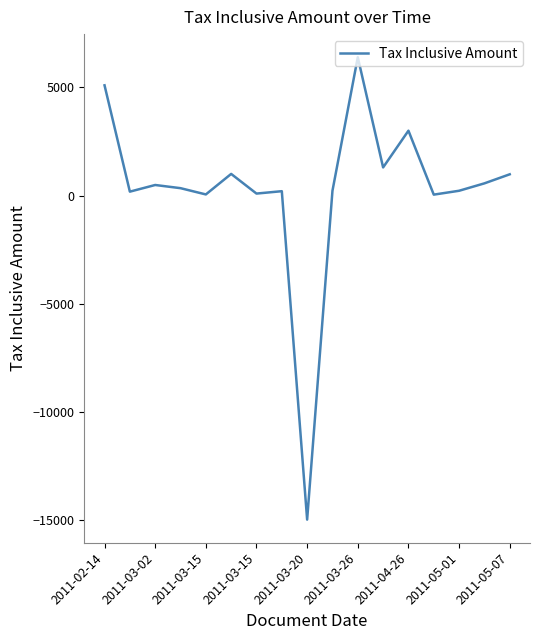

What is the difference between the maximum and minimum values?

21400